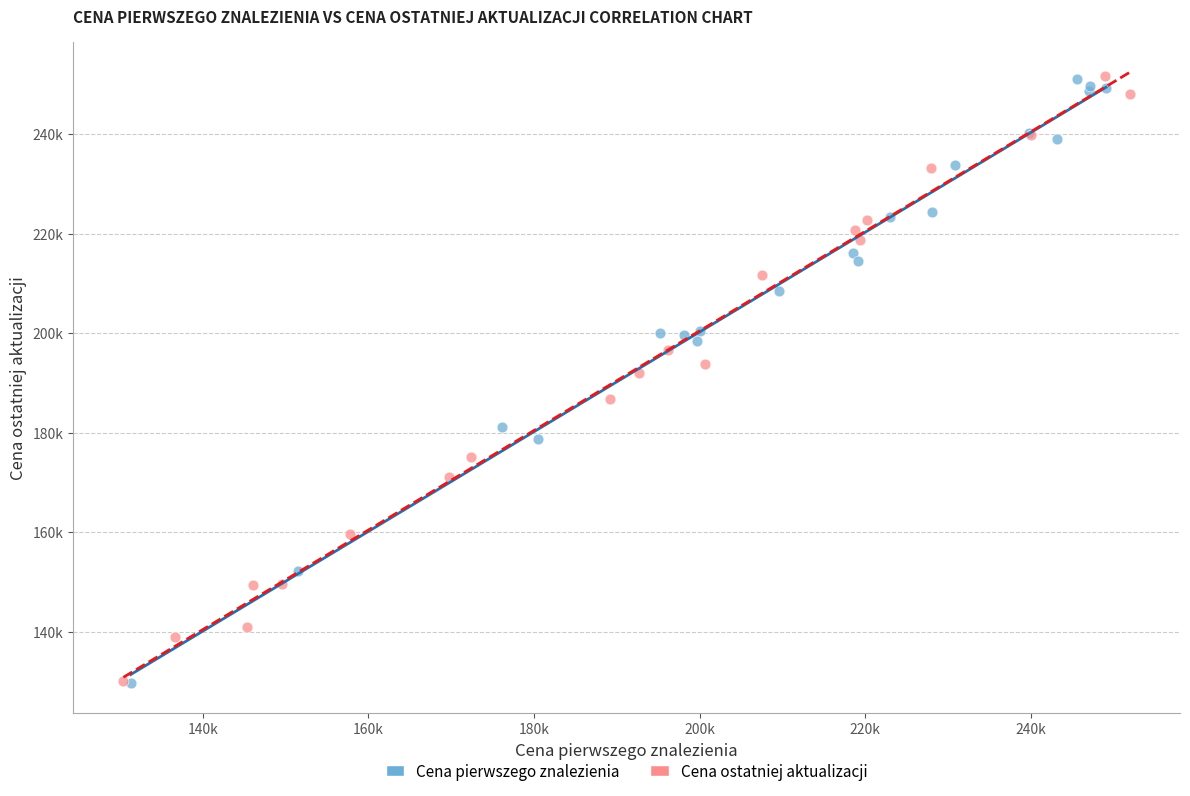

What are all the series names shown in the legend?

Cena pierwszego znalezienia, Cena ostatniej aktualizacji